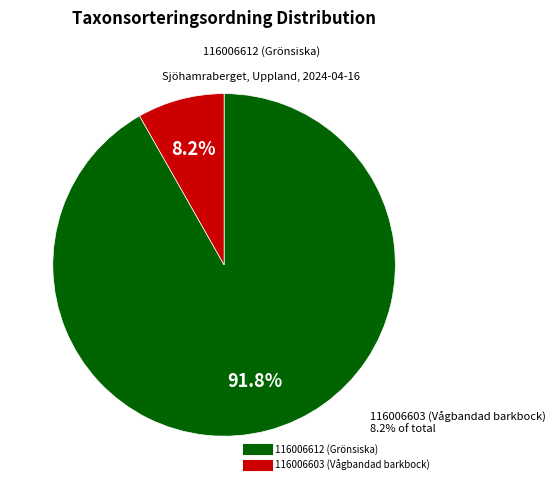

Is the sum of 116006603 (Vågbandad barkbock) and 116006612 (Grönsiska) greater than half?

Yes